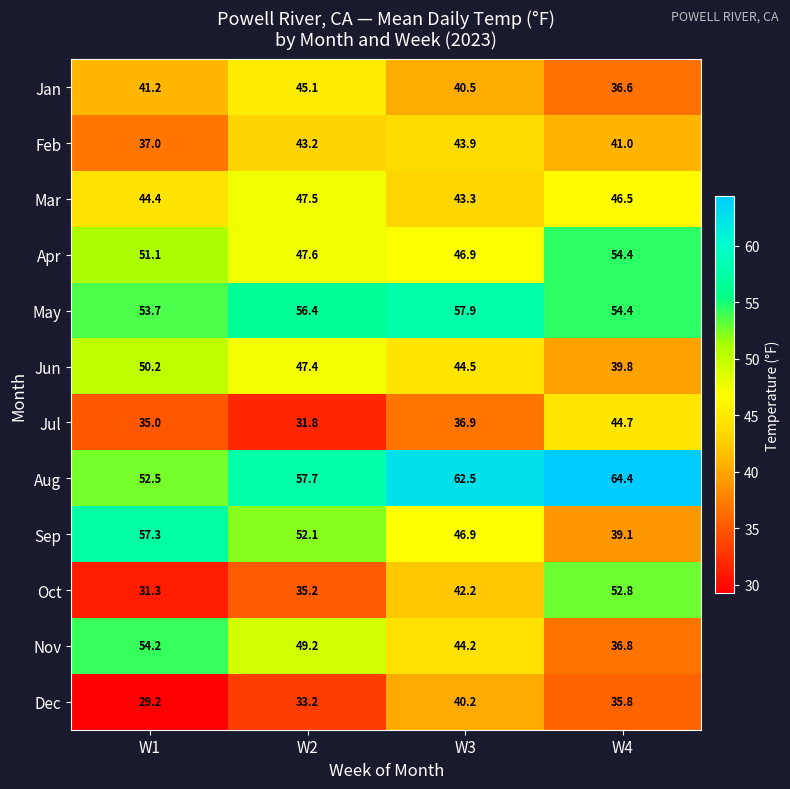

What is the difference between the maximum and minimum values in the Aug series?

11.9